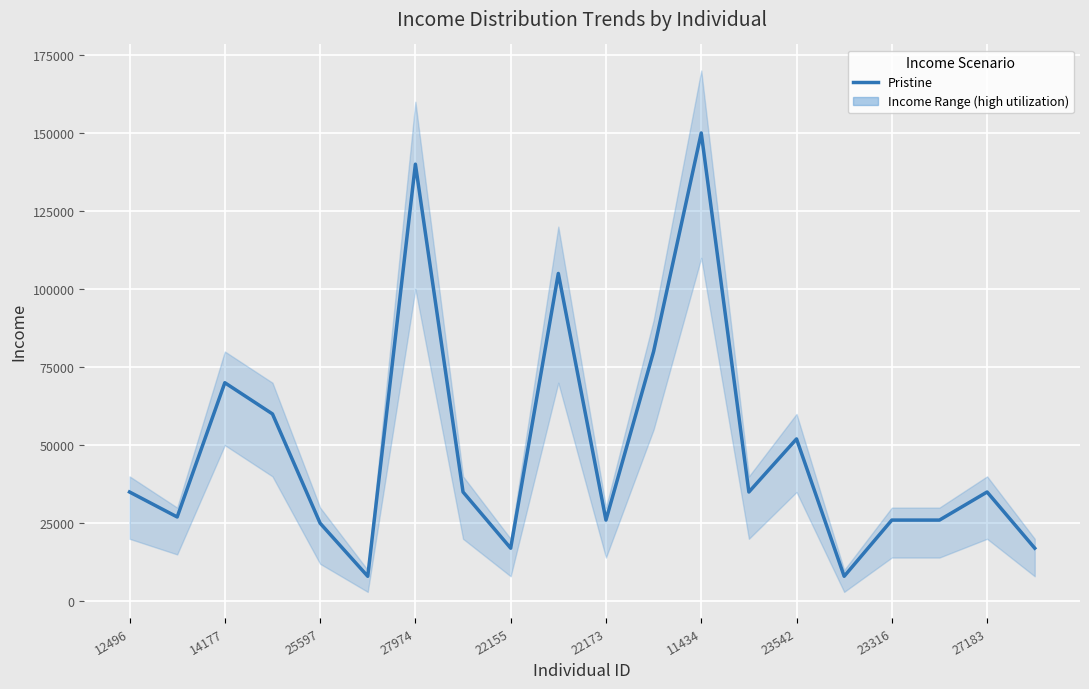

Reading left to right, list all the values displayed in this chart.

35000	27000	70000	60000	25000	8000	140000	35000	17000	105000	26000	80000	150000	35000	52000	8000	26000	26000	35000	17000